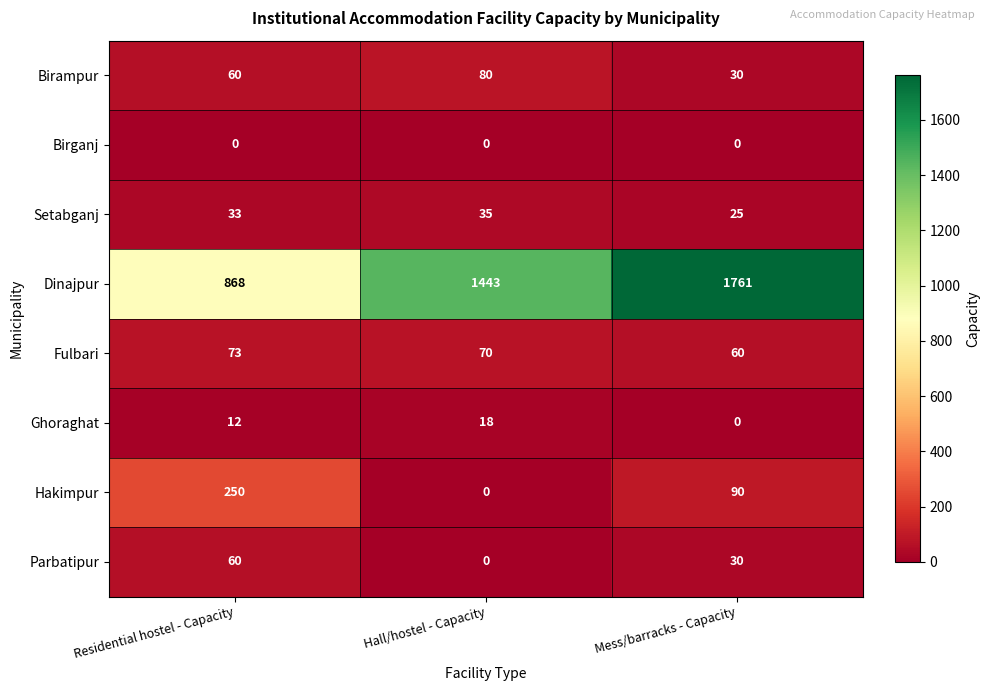

List the series in order of their peak value, highest first.

Dinajpur, Hakimpur, Birampur, Fulbari, Parbatipur, Setabganj, Ghoraghat, Birganj